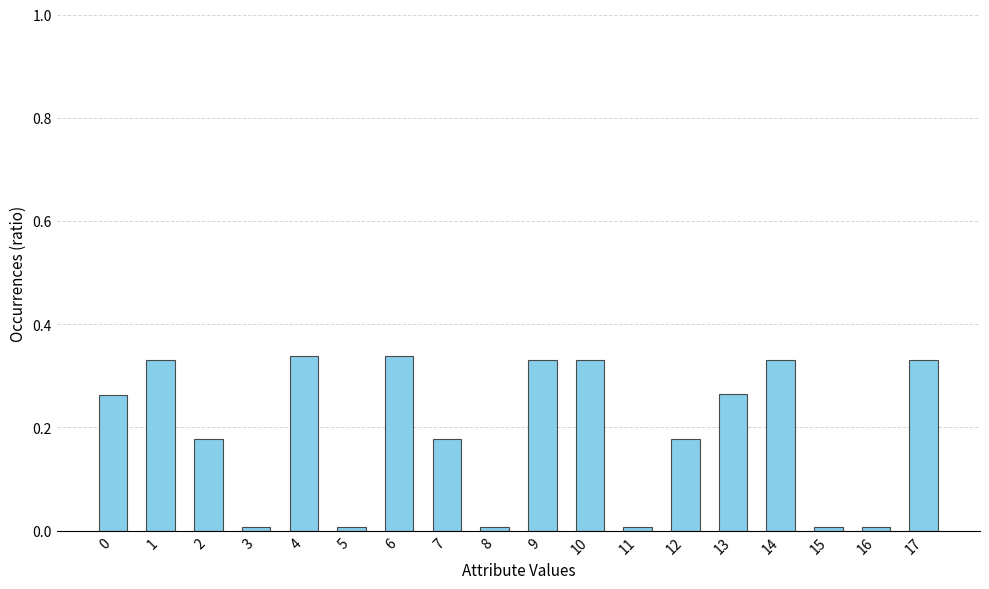

True or false: the data shows 0.0 at 3.

True